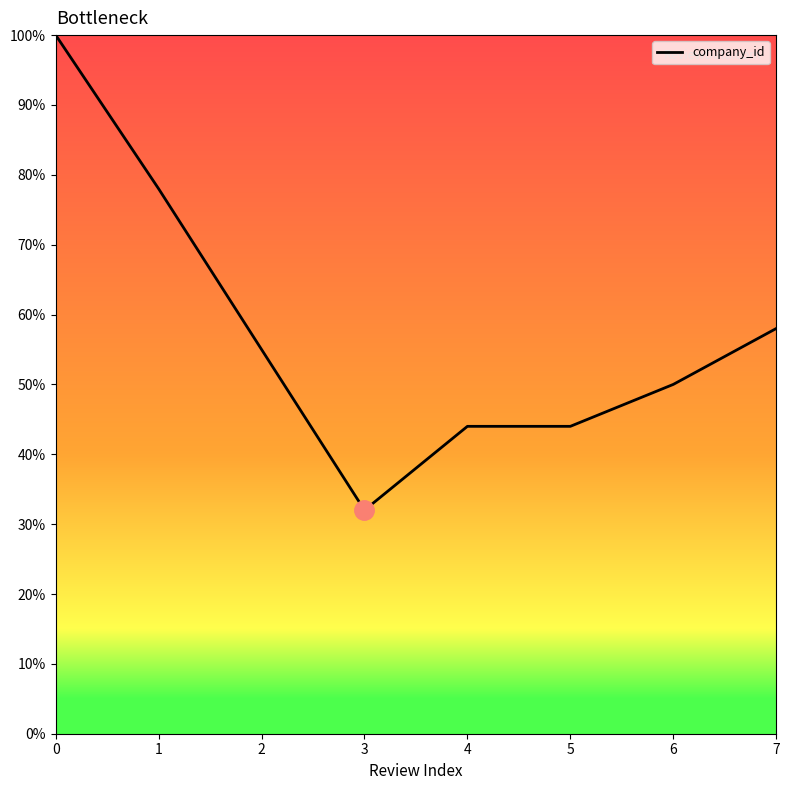

Does the chart have visible grid lines?

No